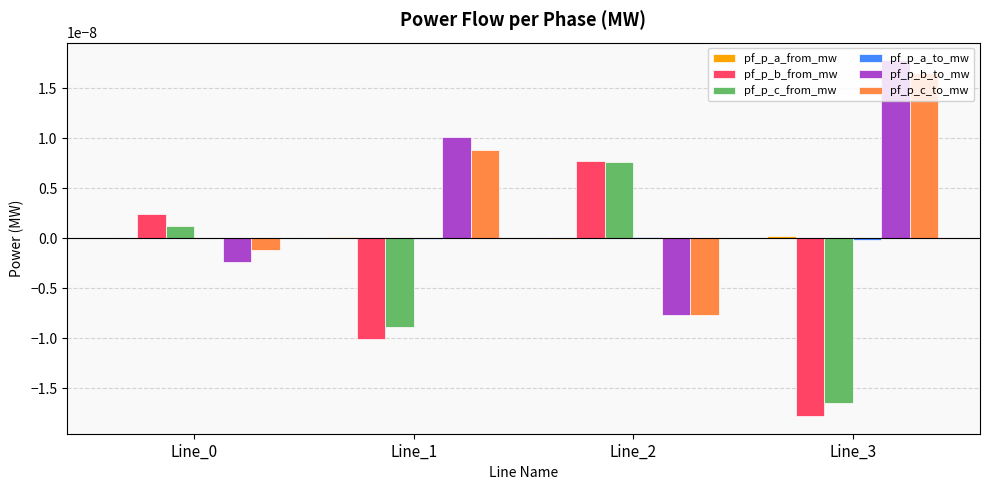

Is it true that pf_p_c_from_mw equals 0.0 at Line_2?

True